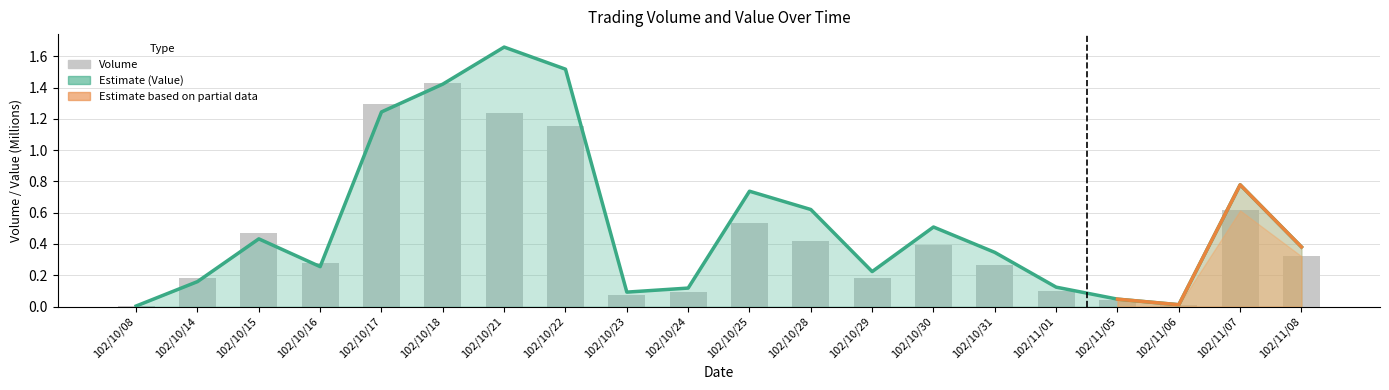

Is the value of Volume at 102/11/01 greater than the value of Value at 102/10/30?

No